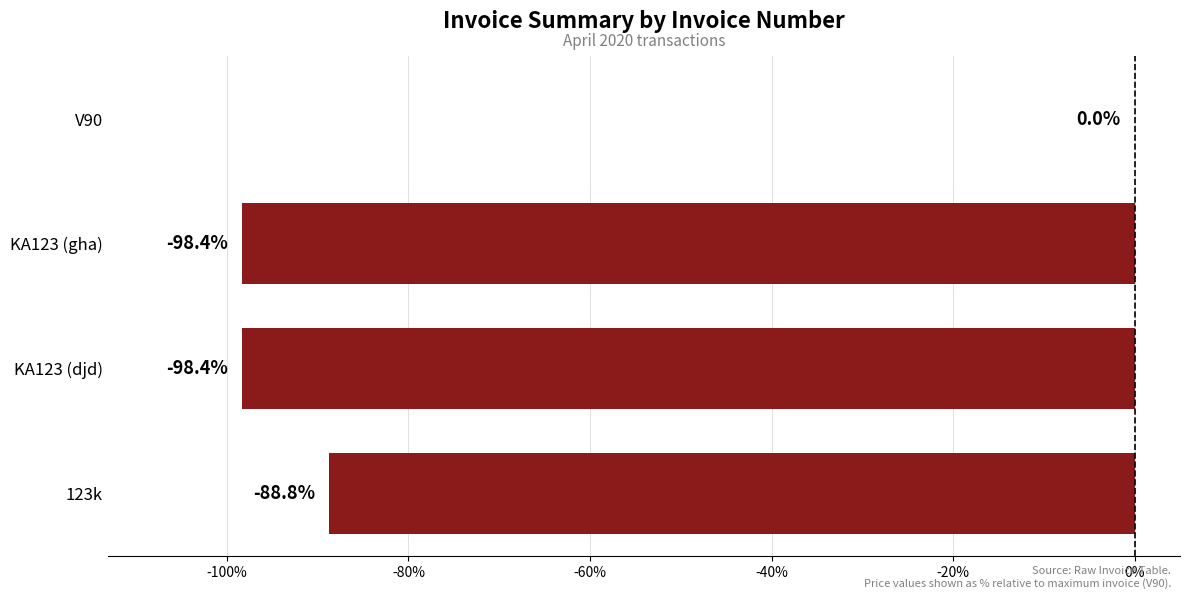

Which has a higher value, 123k or KA123 (djd)?

123k